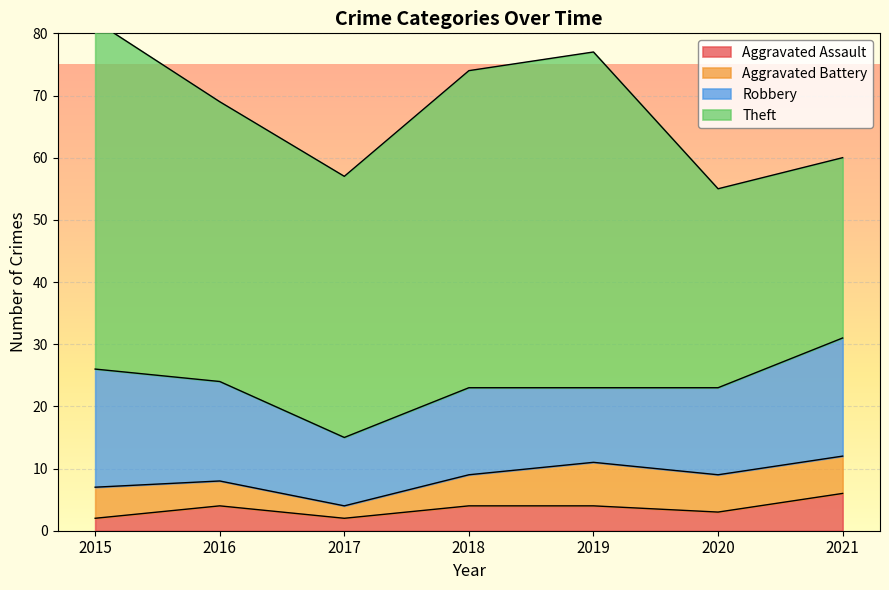

Rank the categories by Aggravated Battery value from highest to lowest.

2019, 2020, 2021, 2015, 2018, 2016, 2017